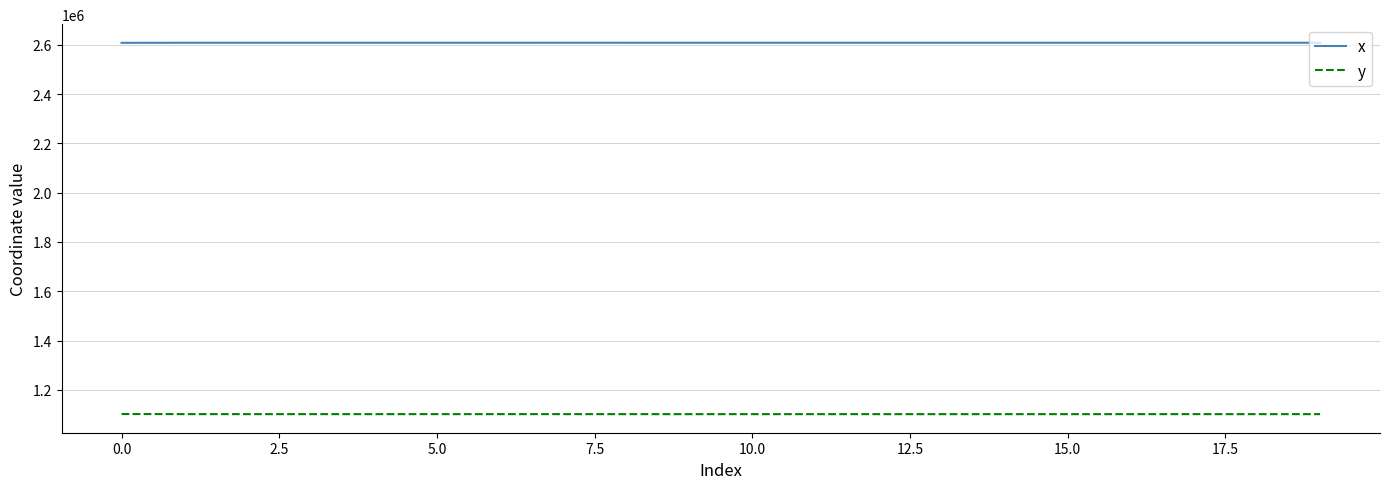

List the series in order of their overall mean, highest first.

x, y